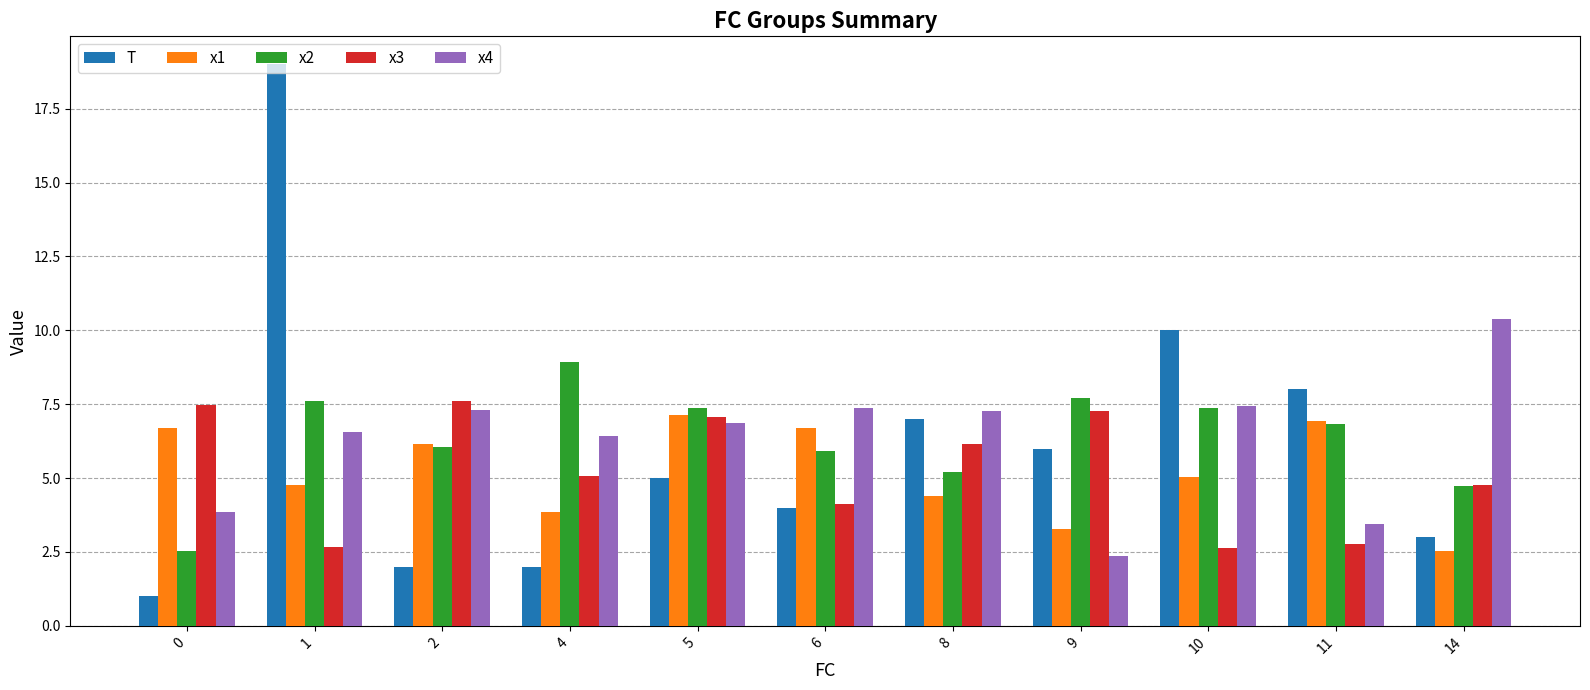

What is the value of the T bar at the 11th from the left?

3.0